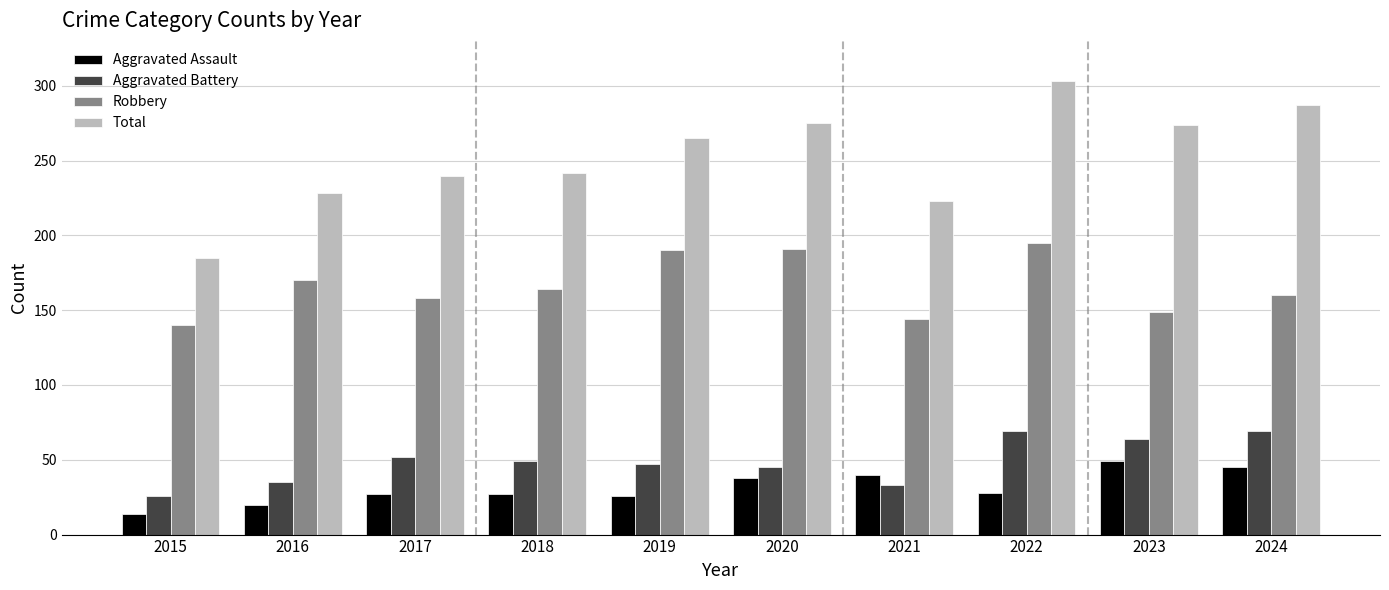

At how many categories does at least one series exceed 234?

7